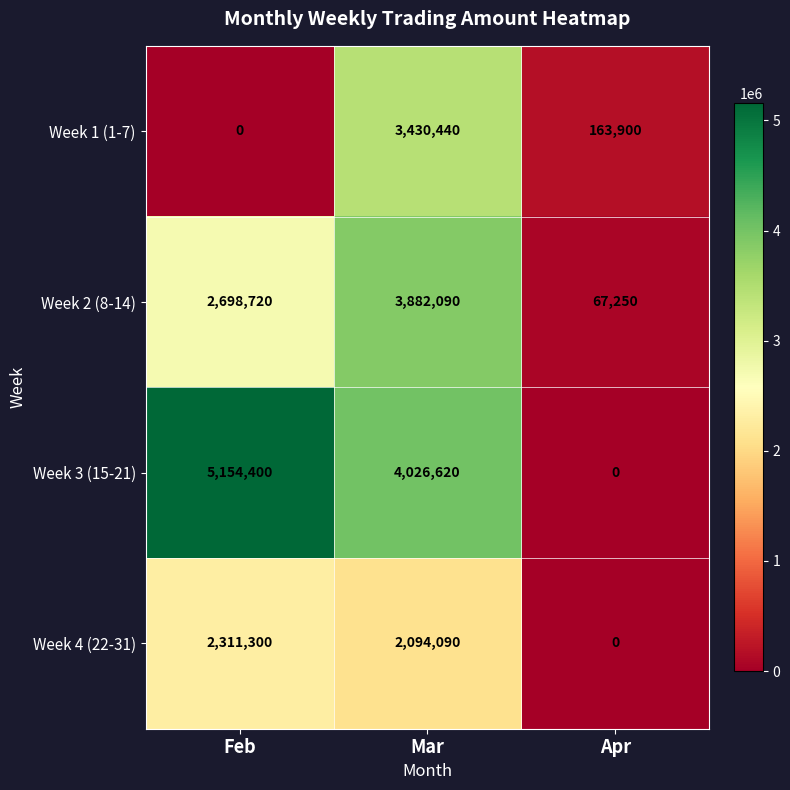

Count the Week 2 (8-14) values in the range 67250 to 3882090.

3